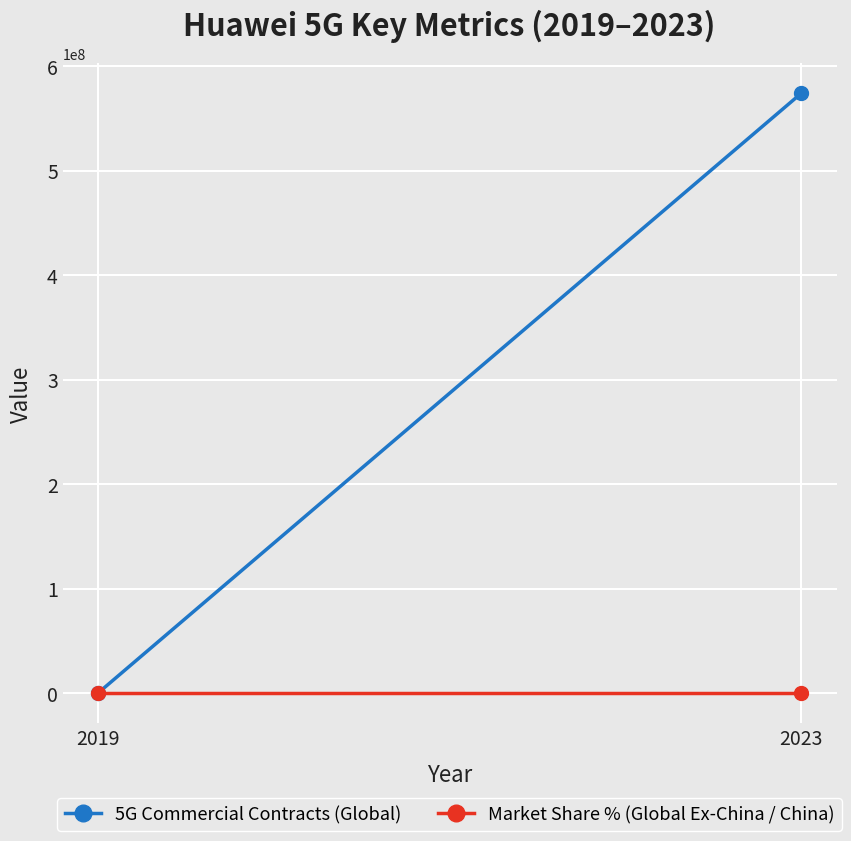

What is the value of the Market Share % (Global Ex-China / China) point at the 2nd from the left?

52.0